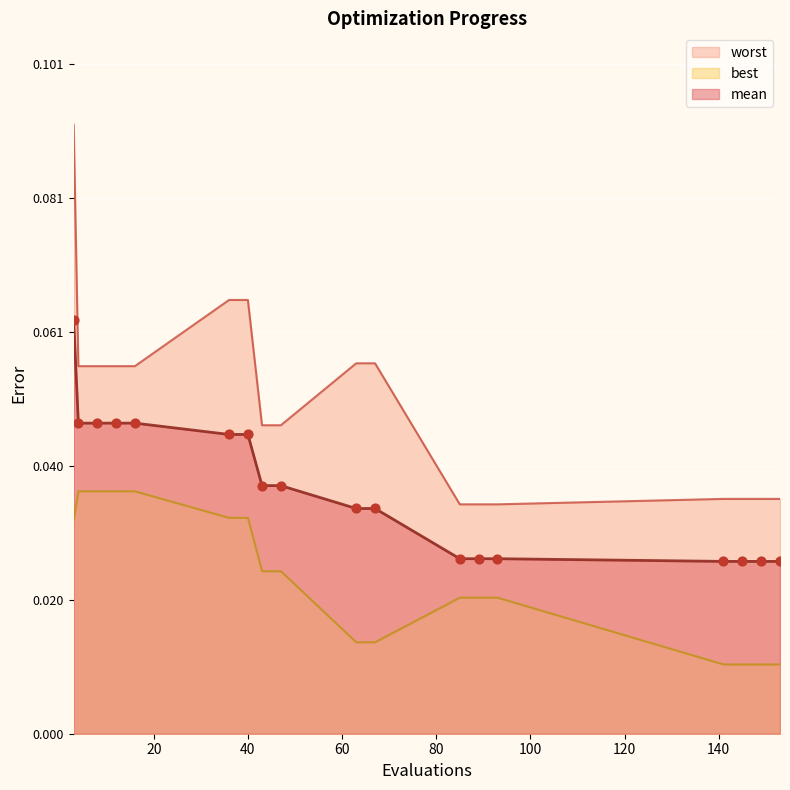

Which series has the largest Y range (max minus min)?

worst